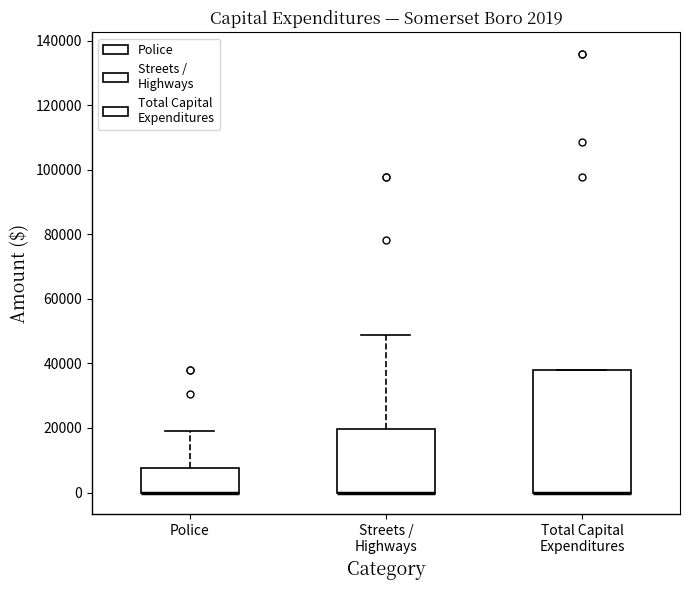

Comparing the boxes themselves (not the whiskers), which one is the tallest?

Total Capital Expenditures